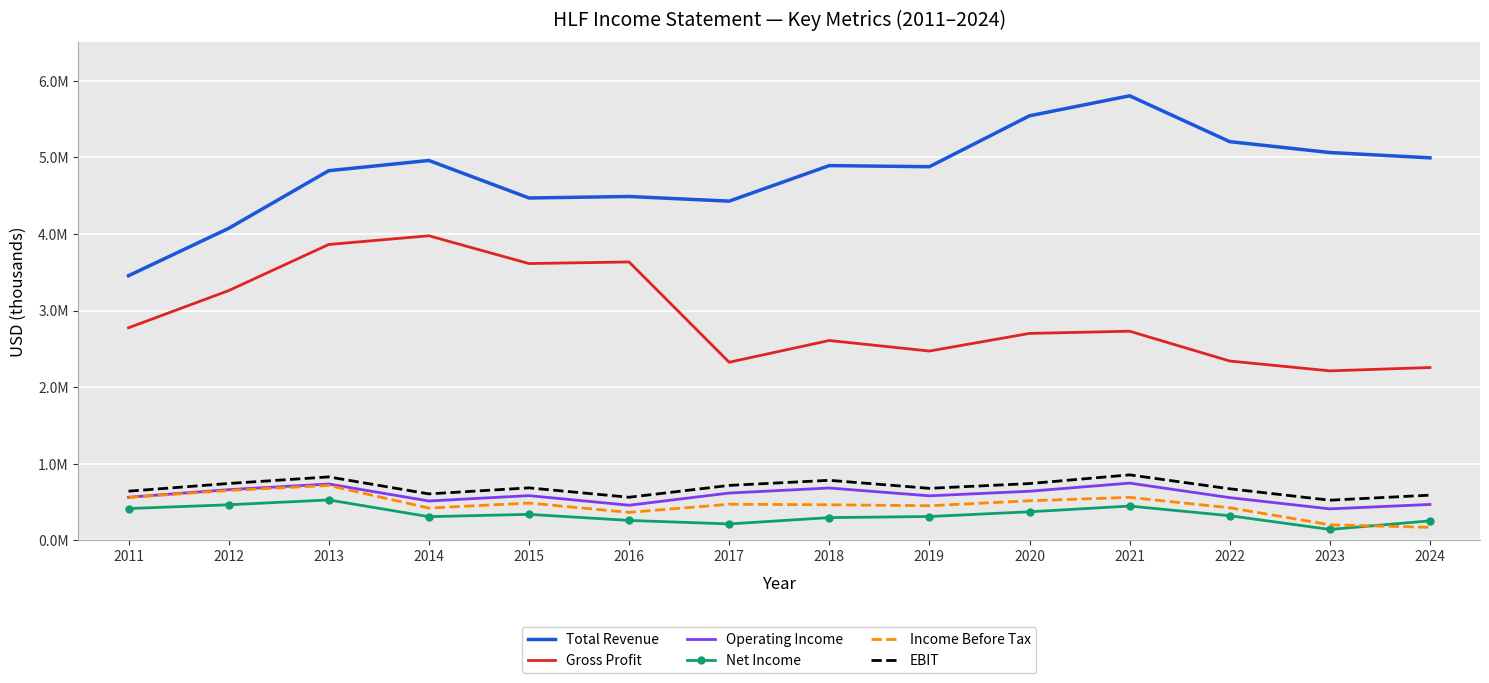

What is the spread (max minus min) of values at 2016?

4228400